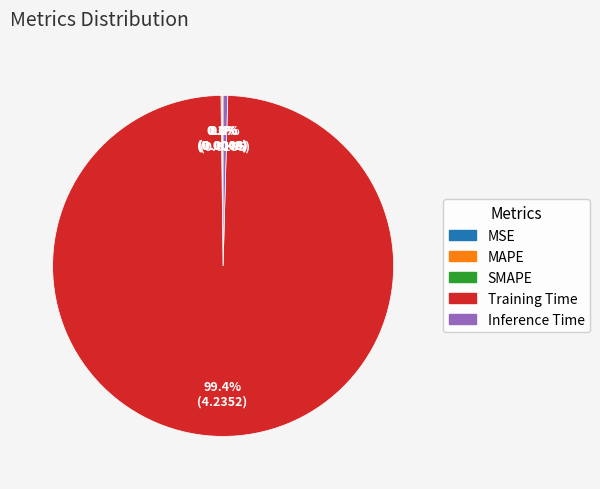

What percentage is NOT represented by Inference Time?

99.6%